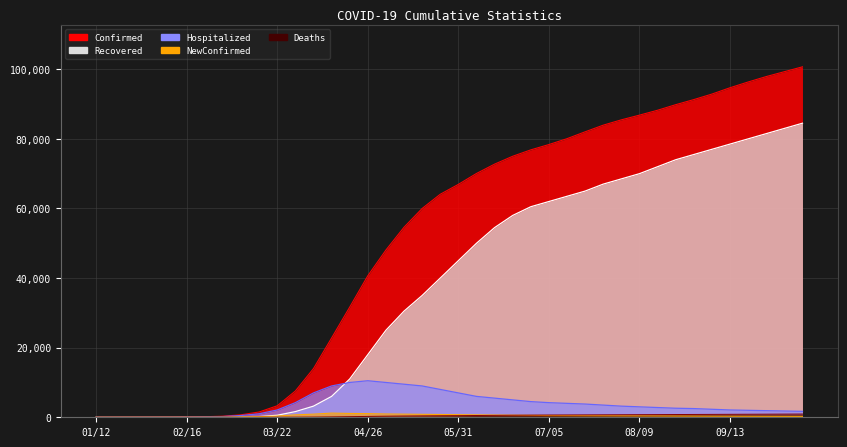

How many data points in Recovered are less than 45000?

20